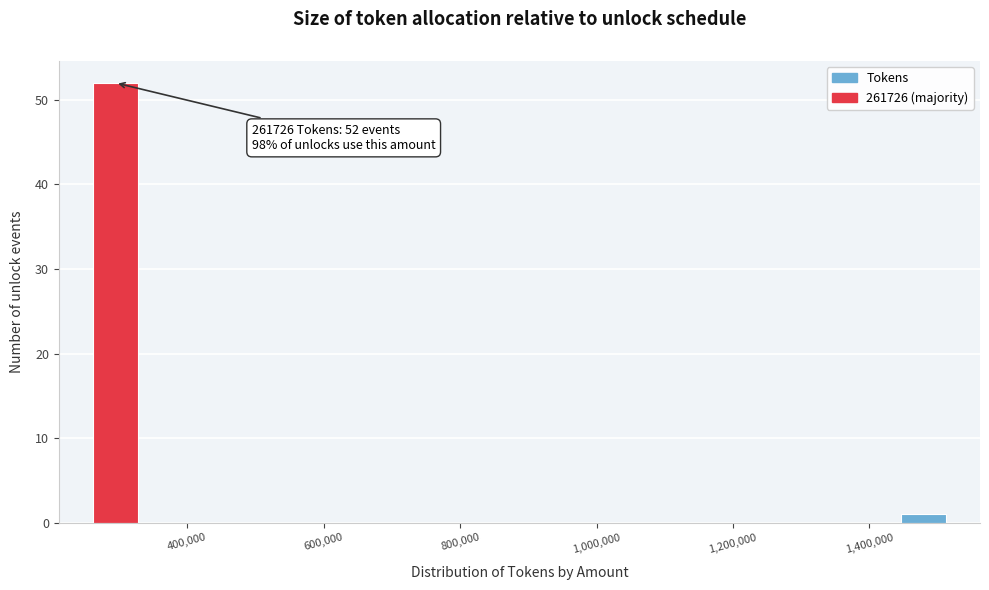

Around what value on the x-axis is the tallest bar? Give the approximate position of its centre, as read against the axis.

300000